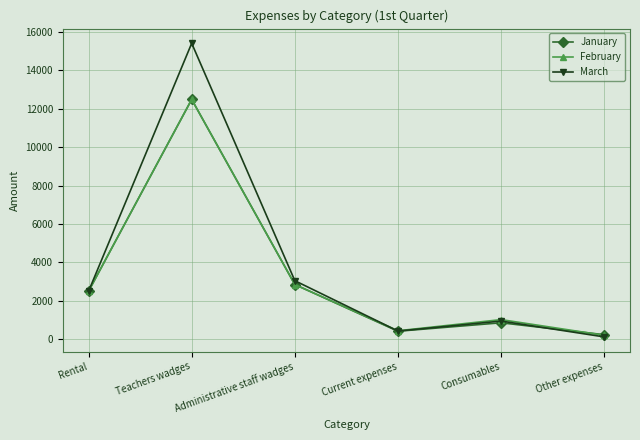

How many series are shown in this chart?

3